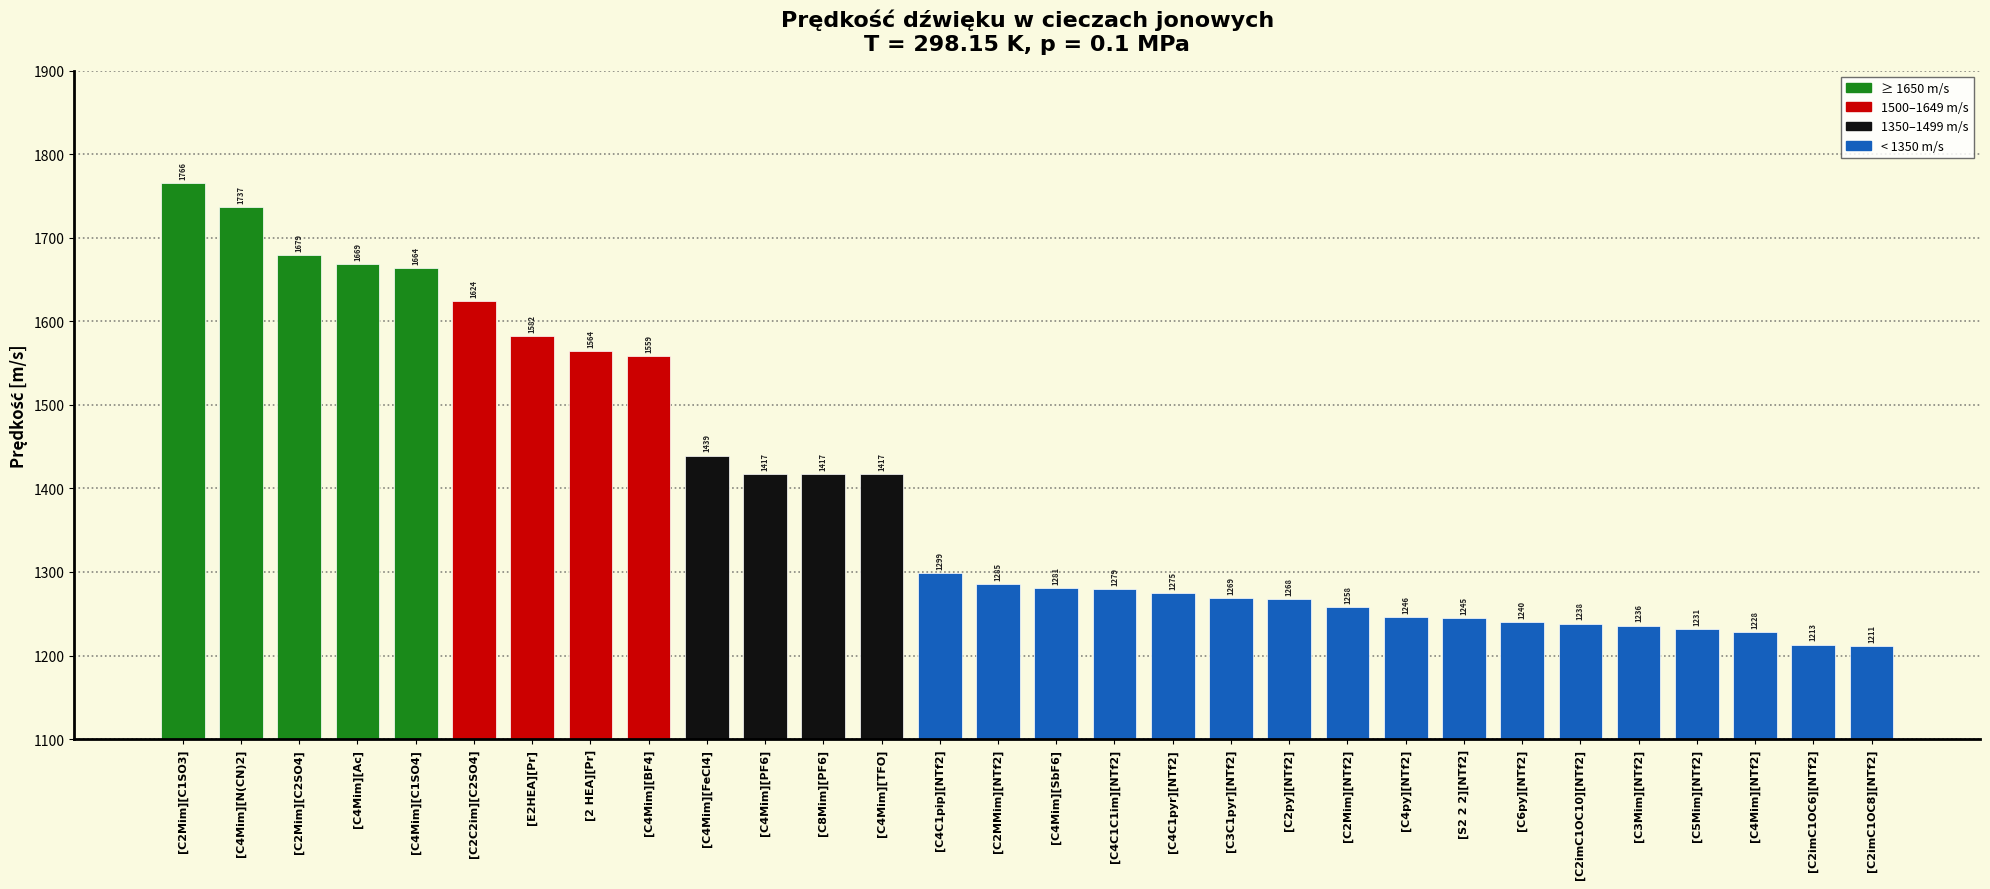

Is it true that the value at [C2imC1OC6][NTf2] is 1213.0?

True